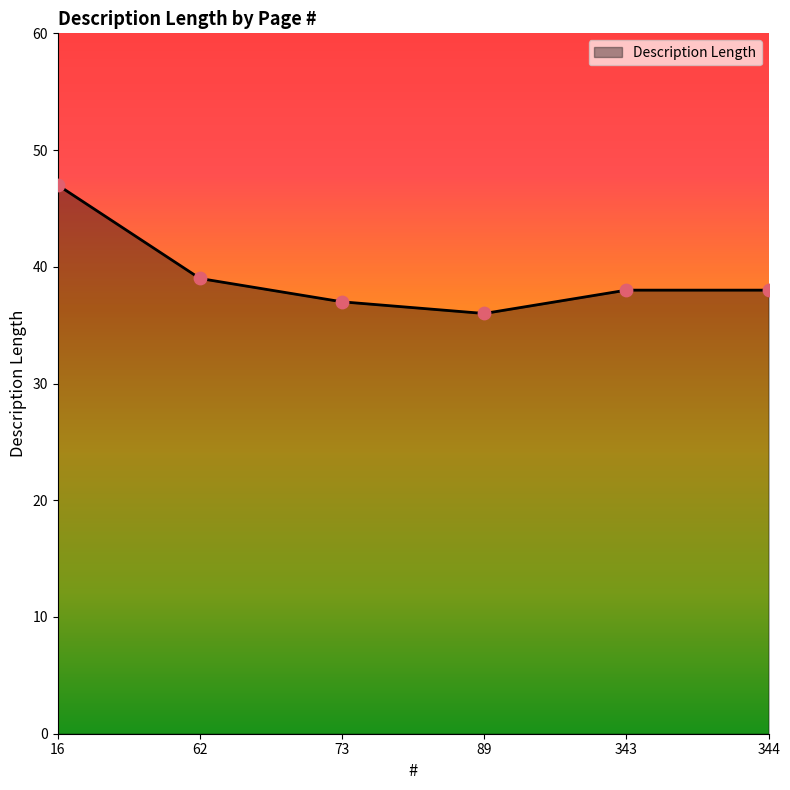

Between 73 and 89, which is larger?

73